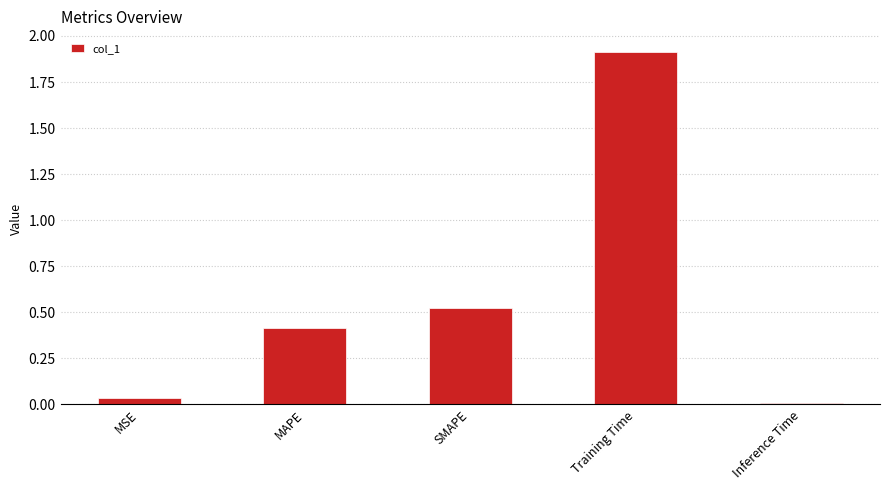

What value does the data have at MAPE?

0.4